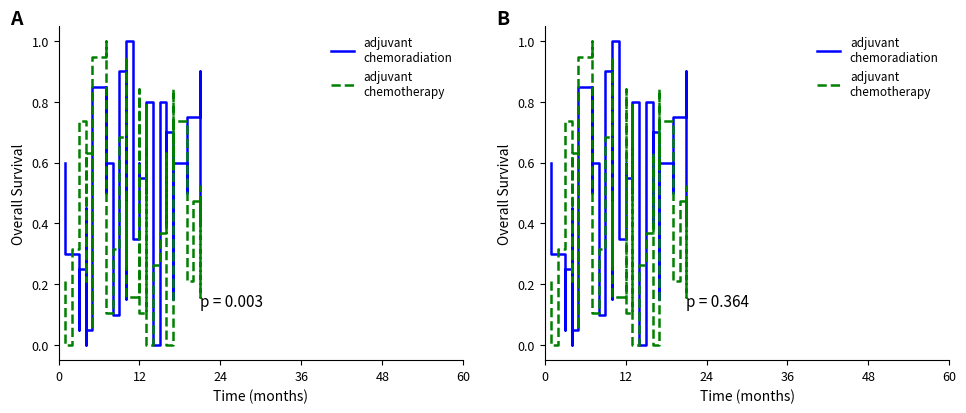

Is this an area chart (filled region under the line)?

No